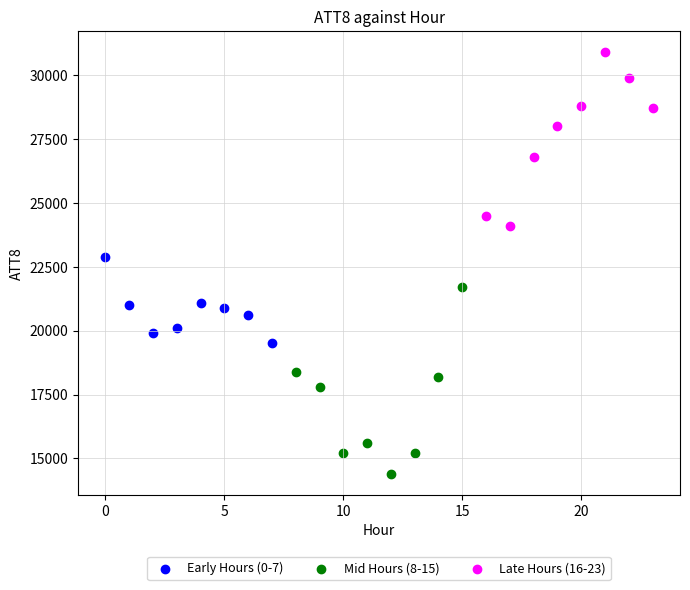

Which series contains the highest Y value?

Late Hours (16-23)